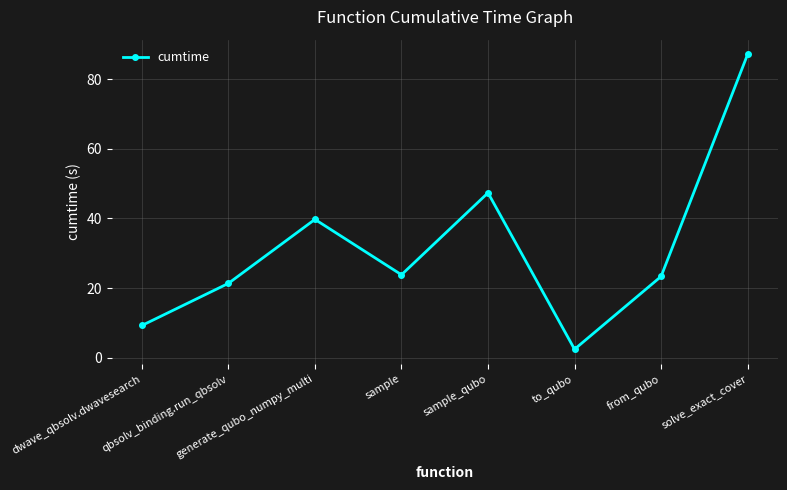

What is the average value?

31.8